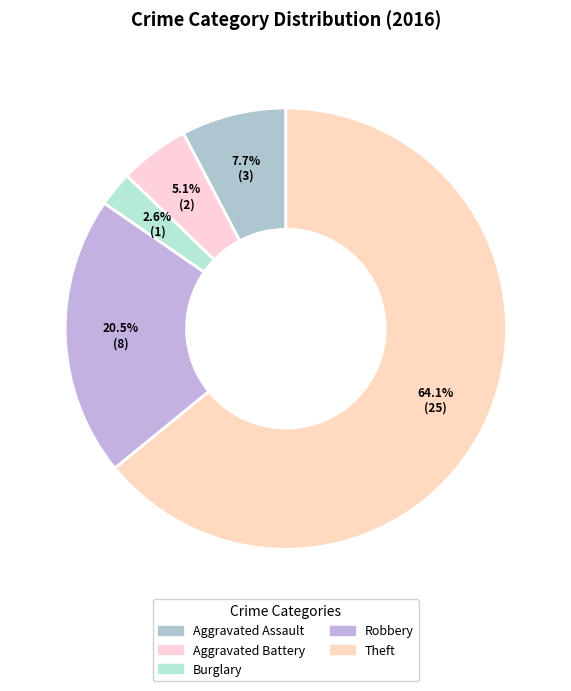

True or false: Aggravated Assault accounts for 17% of the total.

False